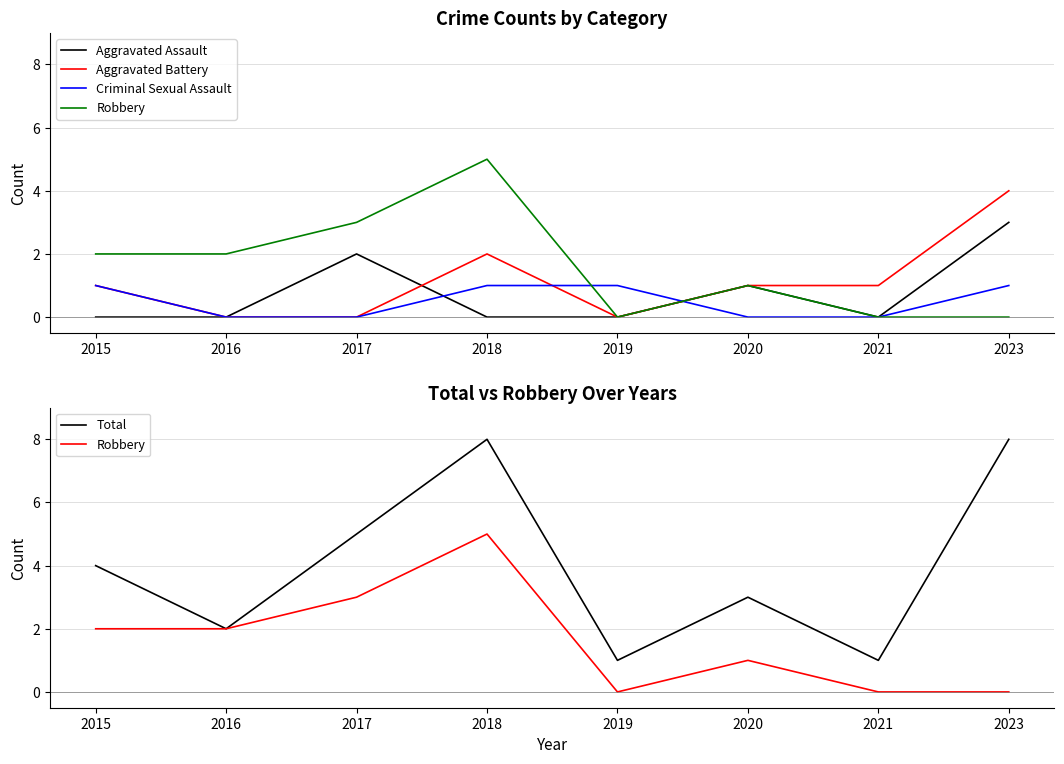

True or false: Robbery and Aggravated Battery intersect in this chart.

False